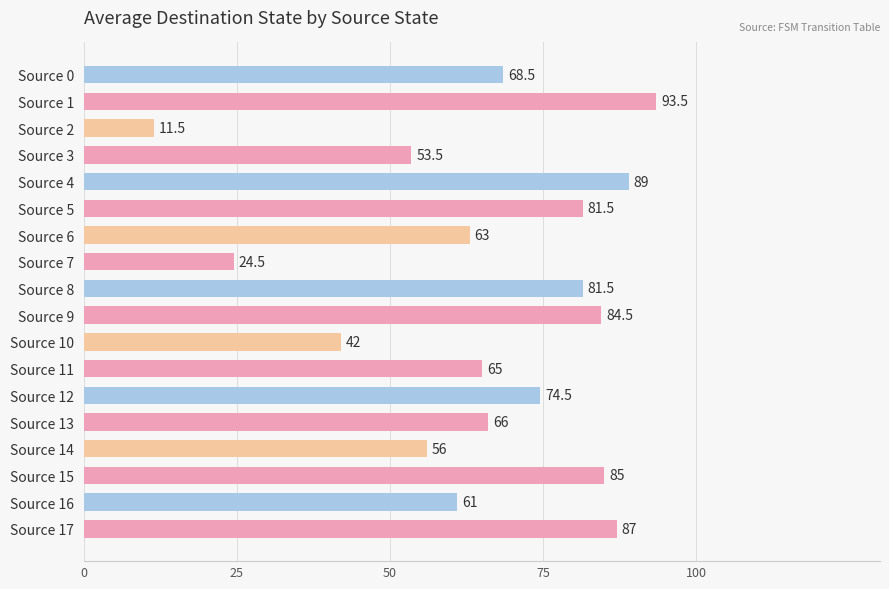

True or false: the data shows 68.5 at Source 0.

True